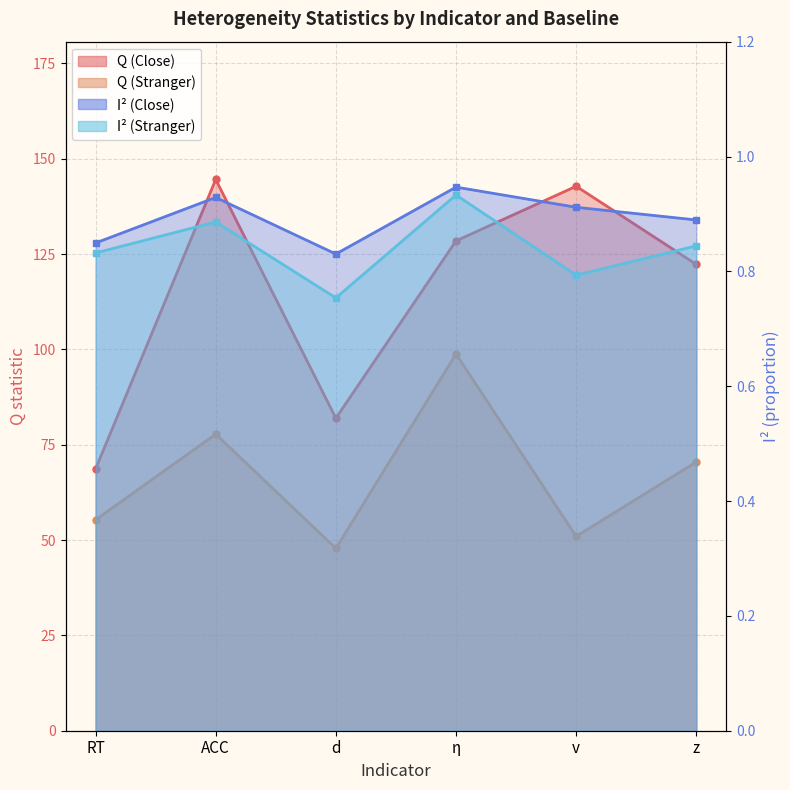

What position from the right is v?

2